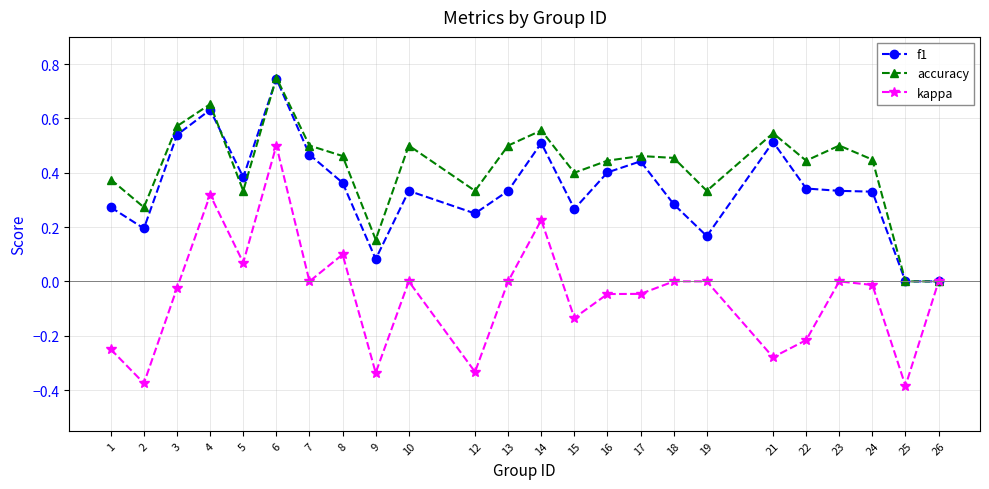

Rank the series by their average value, from highest to lowest.

accuracy, f1, kappa